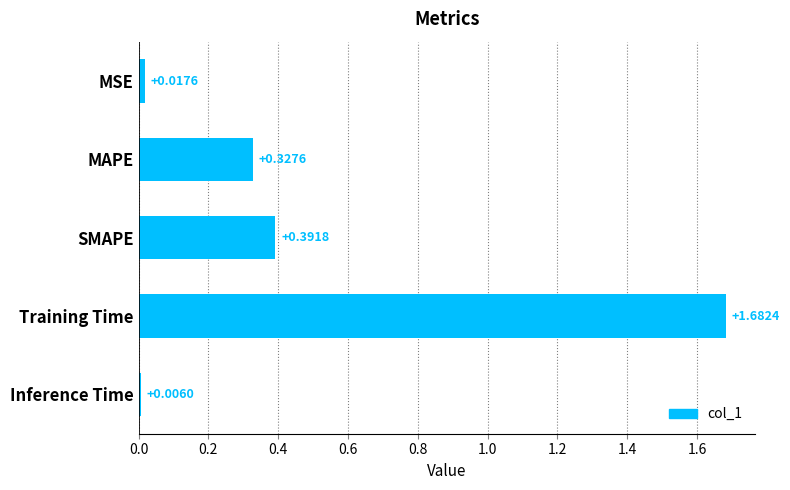

What is the average value?

0.5